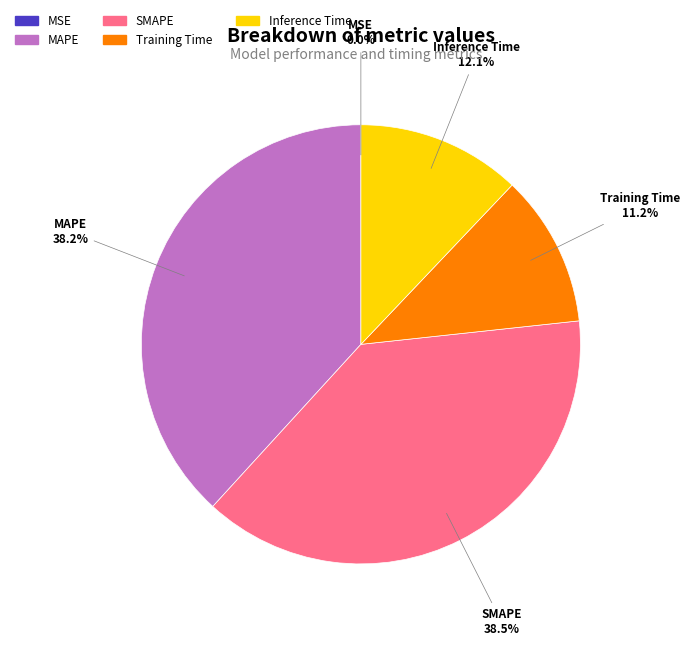

Is there any slice that represents more than half of the pie?

No